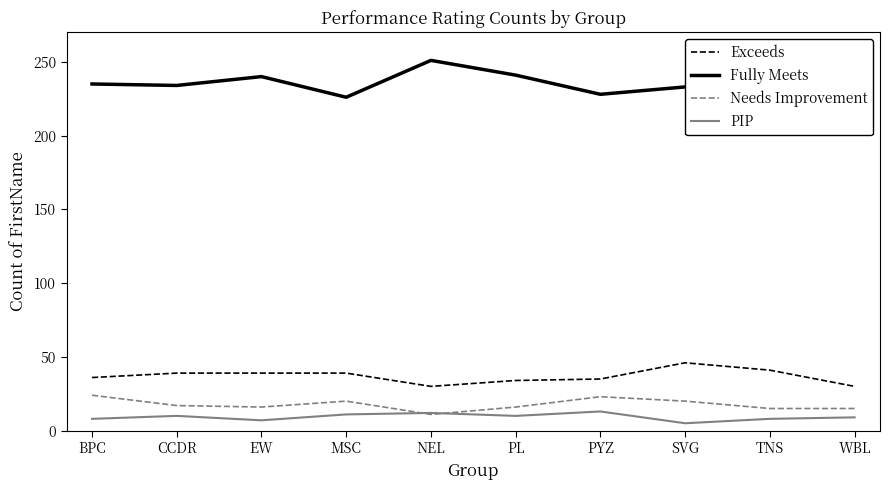

The value of Needs Improvement at TNS is 27. True or false?

False